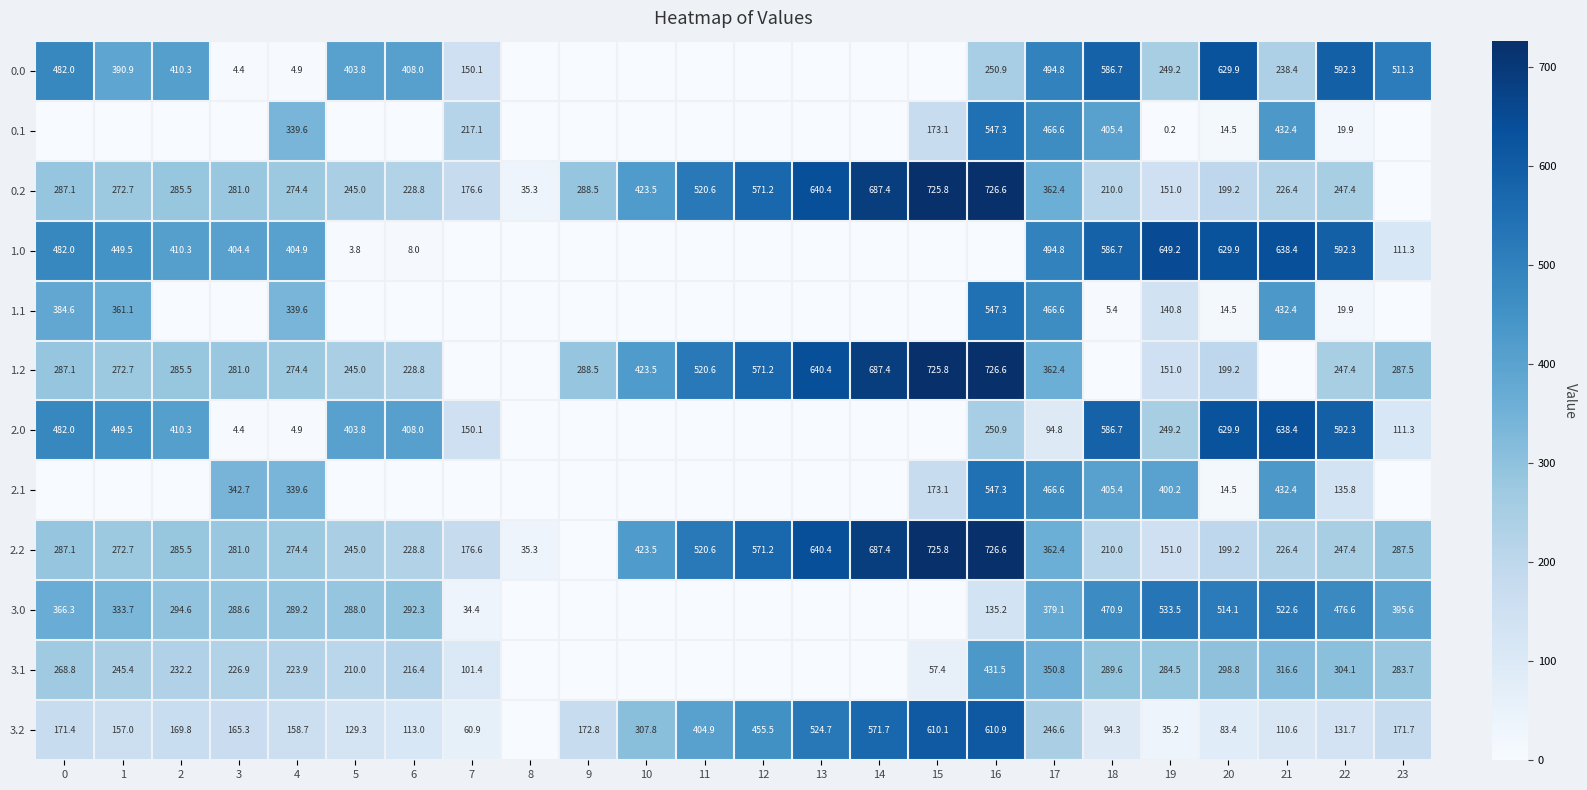

Between 4 and 11, which is larger?

4